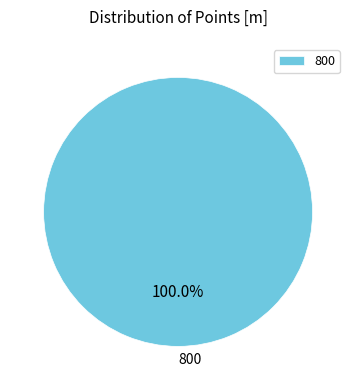

Does 800 account for over 50% of the chart?

Yes